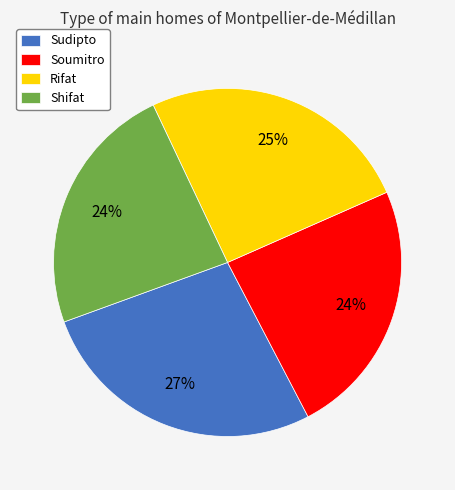

Approximately how many times larger is the value at Shifat compared to Sudipto?

0.9